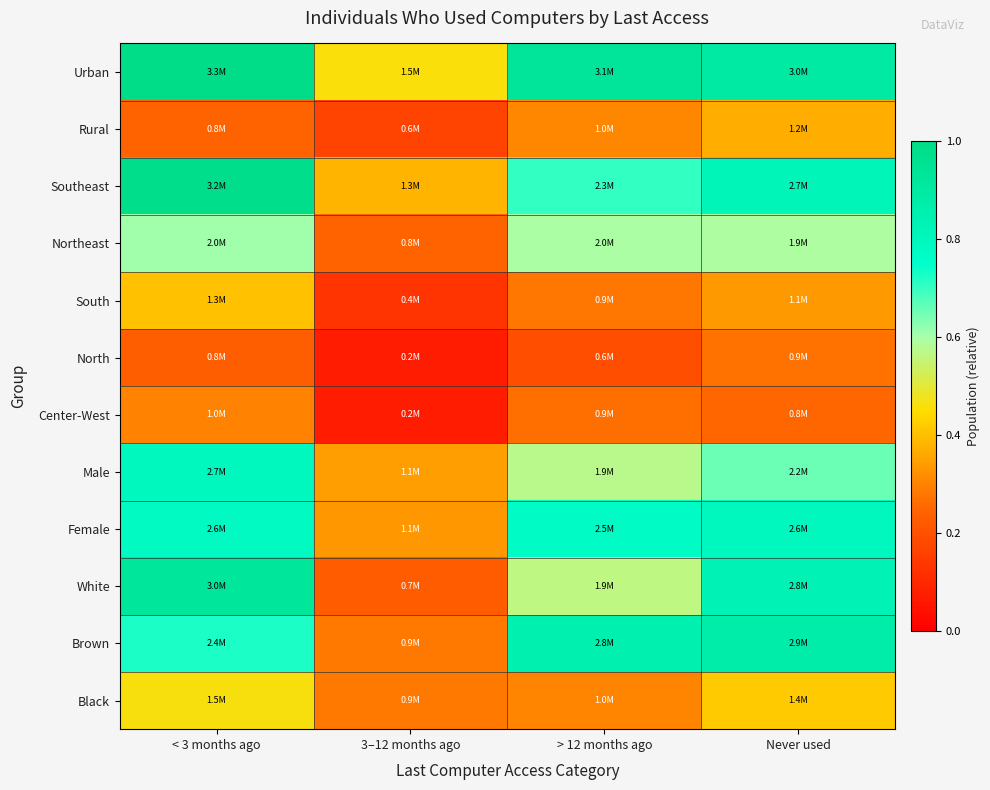

Which label corresponds to the largest value in the chart?

< 3 months ago